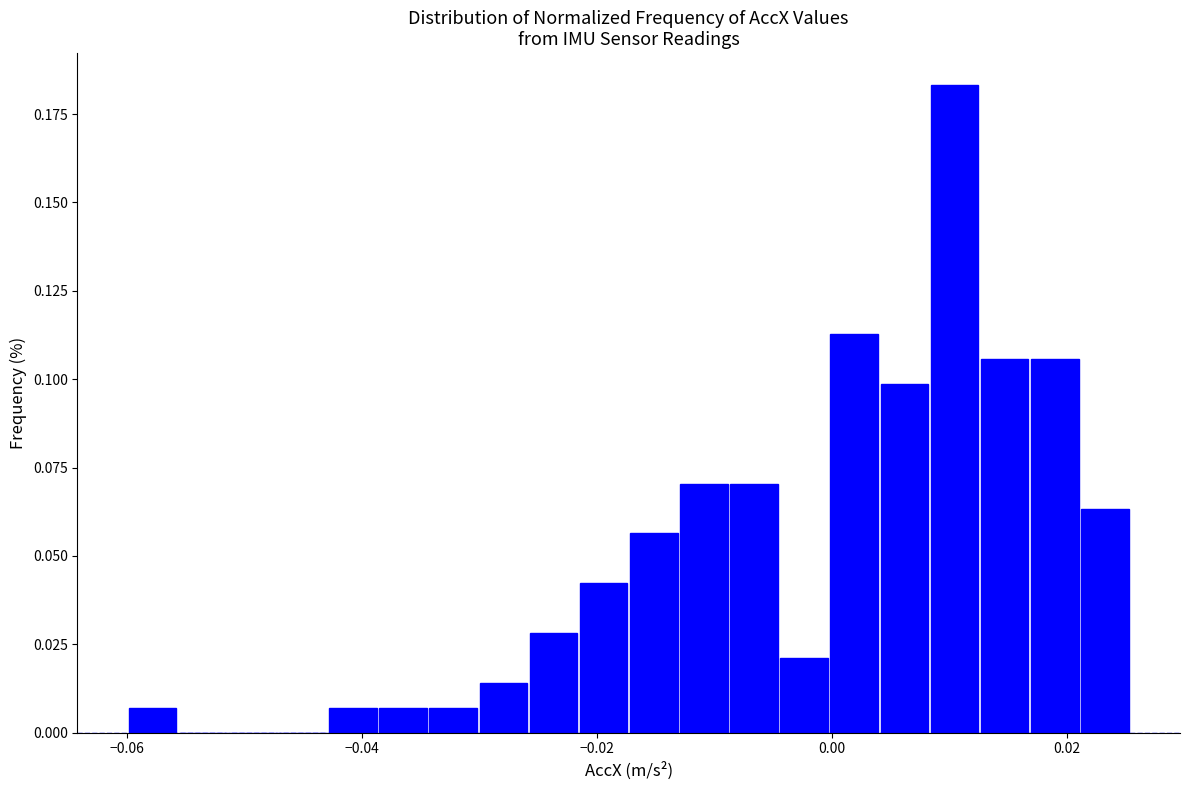

Read against the x-axis, roughly where is the centre of the tallest bar?

0.010